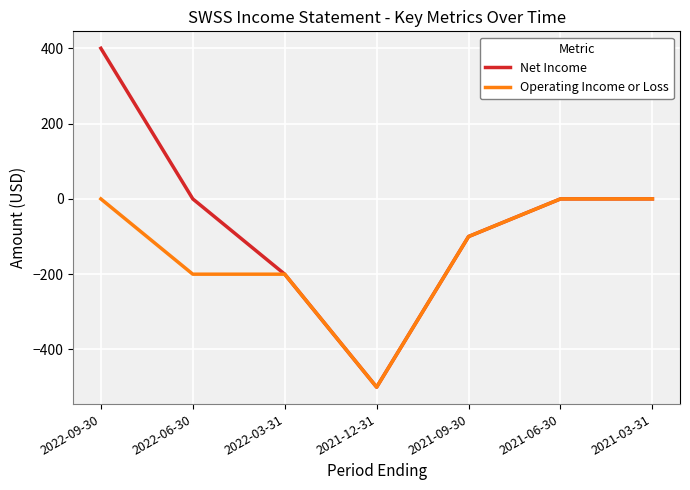

Is it true that Net Income equals -500 at 2021-12-31?

True